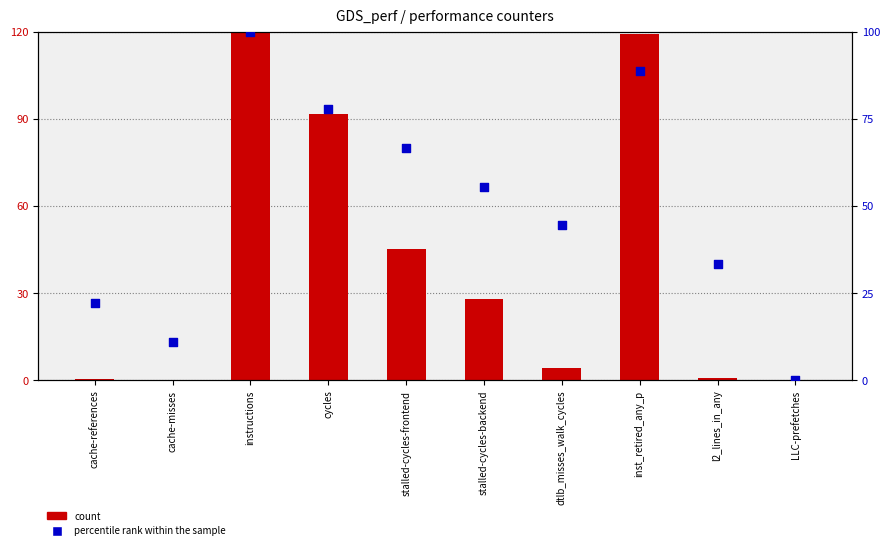

Which series has the largest total across all categories?

percentile rank within the sample